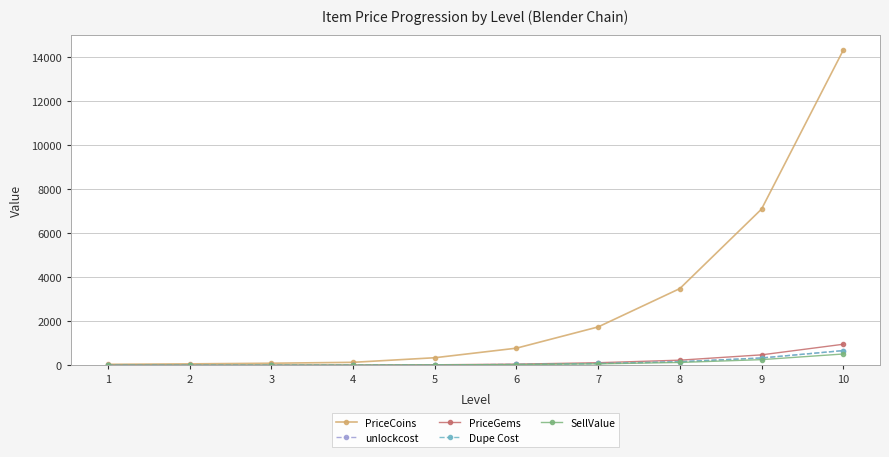

What is the greatest value displayed?

14297